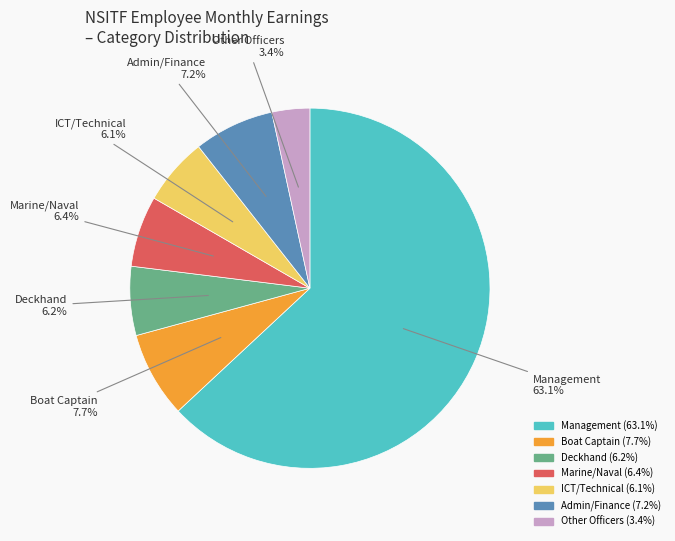

Is there any slice that represents more than half of the pie?

Yes